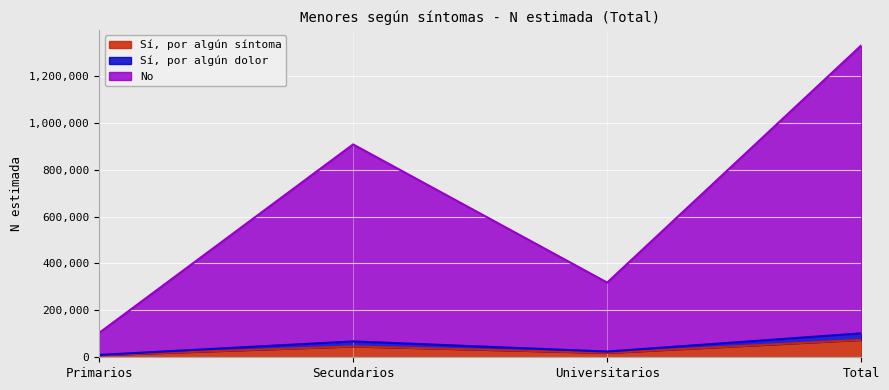

At which category is the sum across all series the highest?

Total